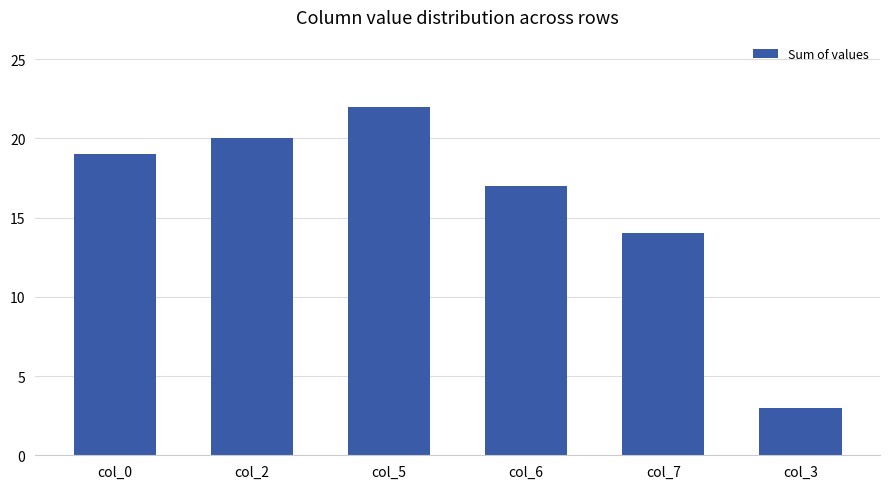

What is the difference between the values at col_5 and col_3?

19